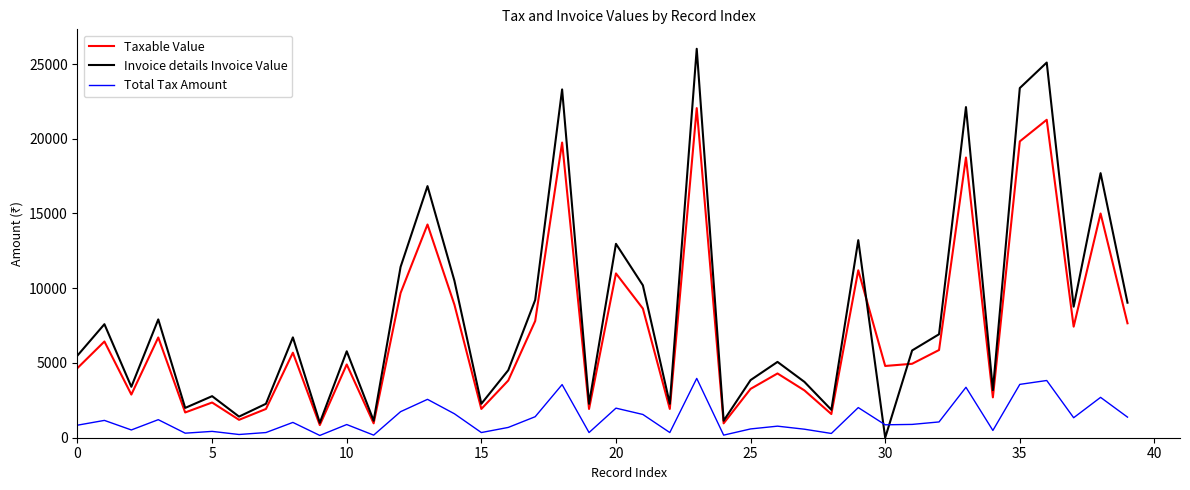

Which series has the largest range (max minus min)?

Invoice details Invoice Value